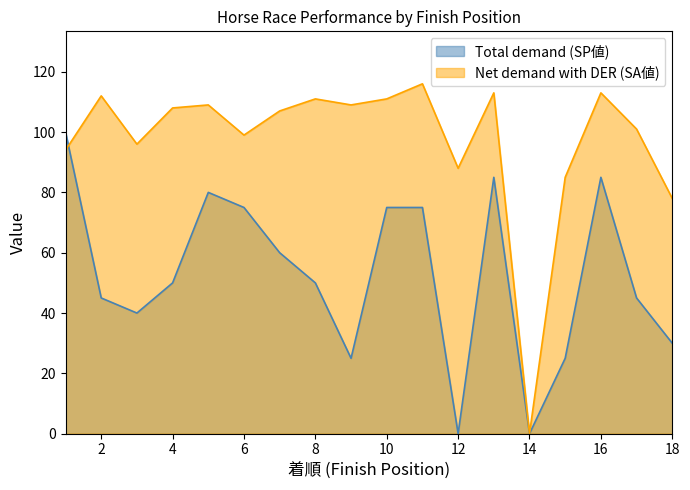

Between 3 and 17, which series saw the biggest shift?

Total demand (SP値)